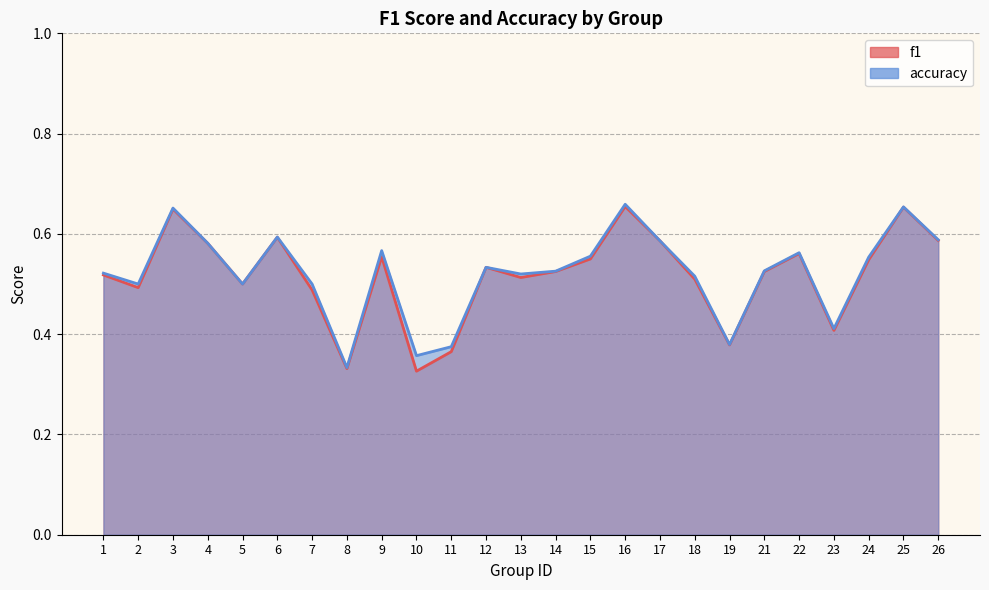

Which series has the largest range (max minus min)?

f1